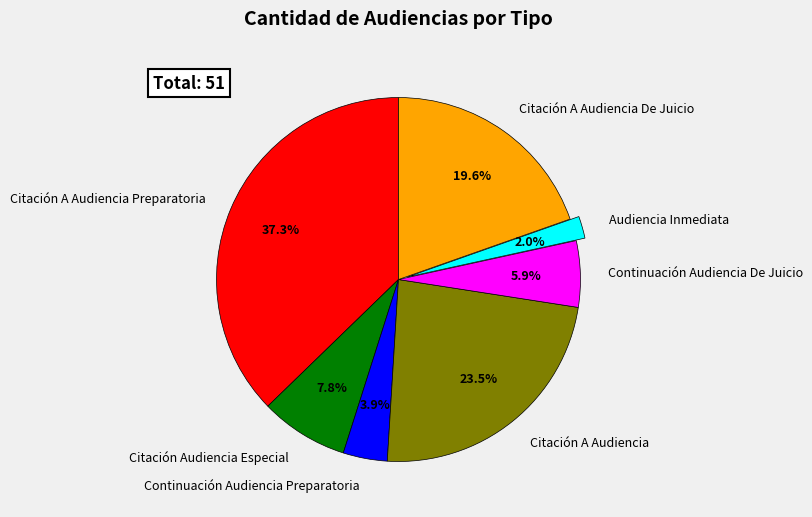

To the nearest percent, what is the difference between the largest and smallest slice percentages?

35%